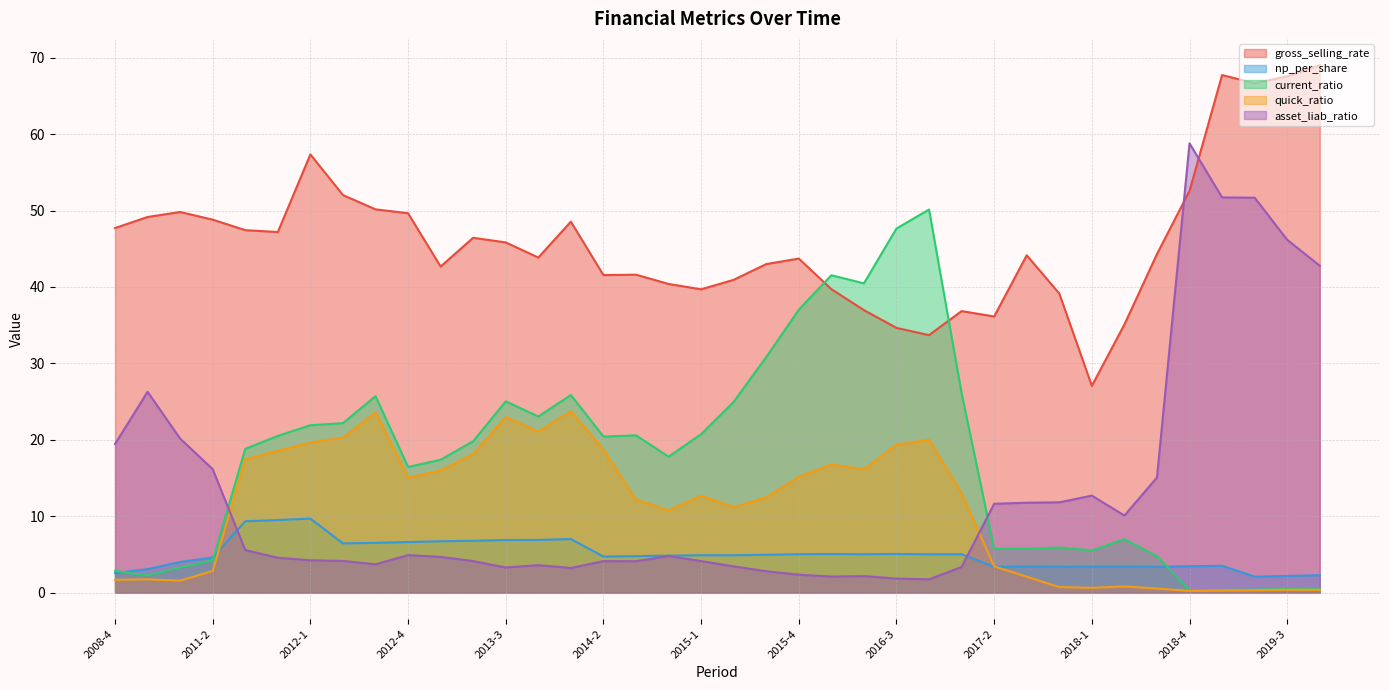

True or false: np_per_share has a value of 2.5 at 2008-4.

True